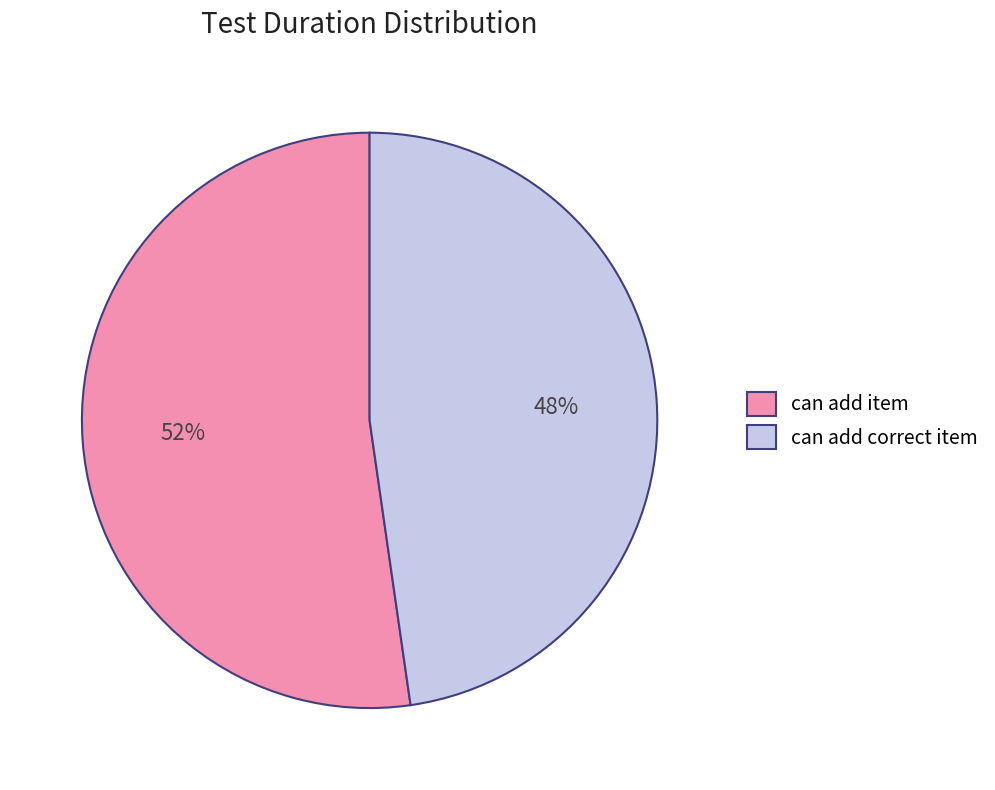

Combined, do can add correct item and can add item account for over 50%?

Yes